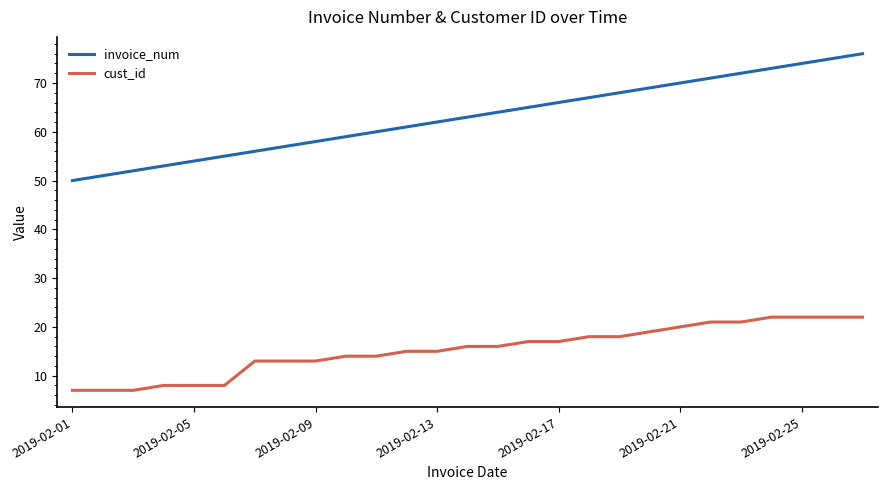

How many categories are shown in the chart?

27